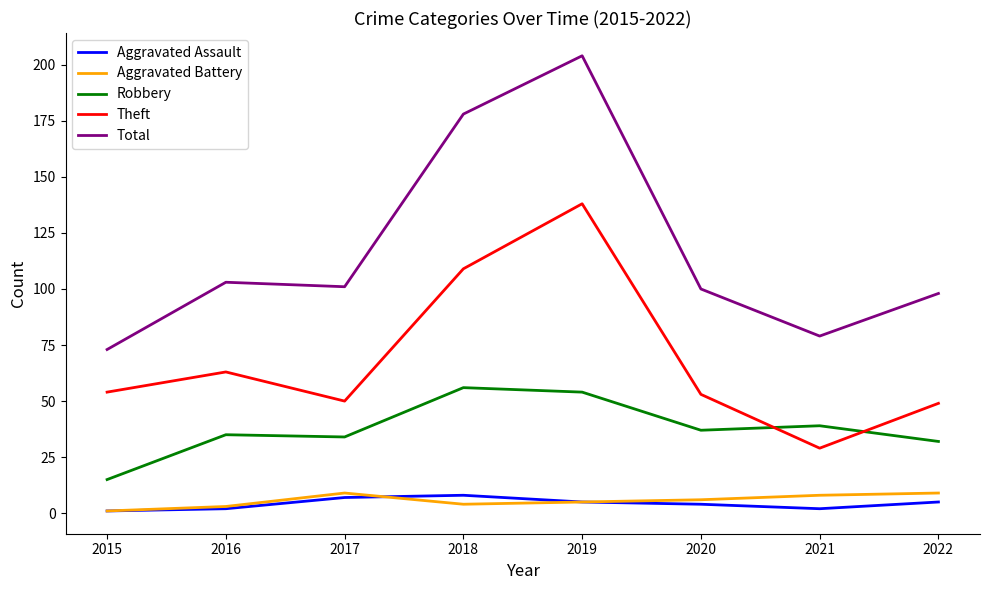

Which series has the largest total across all categories?

Total